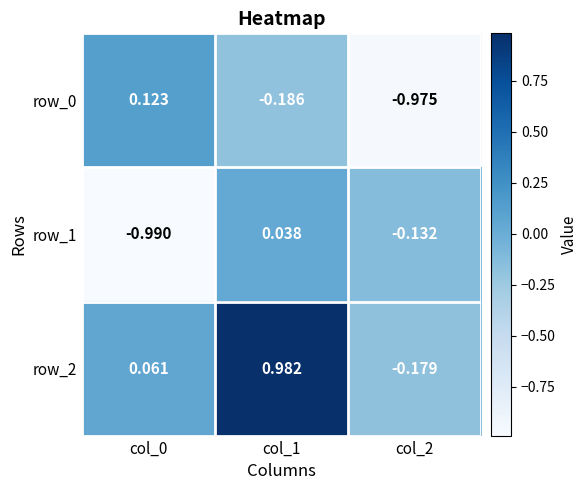

At which label does row_1 first exceed 0?

col_1